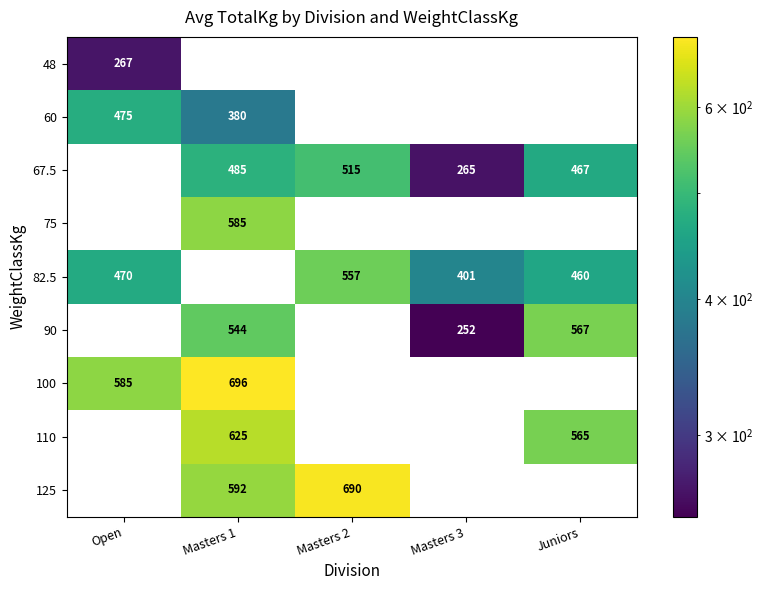

At which category does the chart reach its peak across all series?

Masters 1